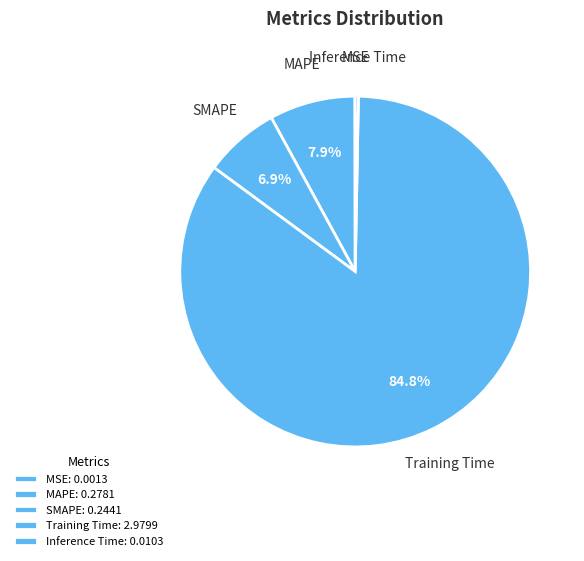

To the nearest percent, what is the difference between the MAPE and SMAPE slice percentages?

1%